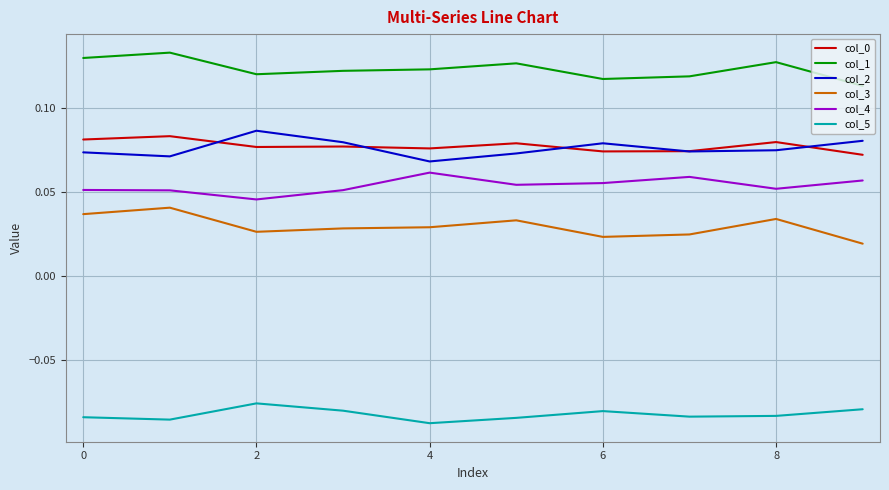

Which series has the largest total across all categories?

col_1